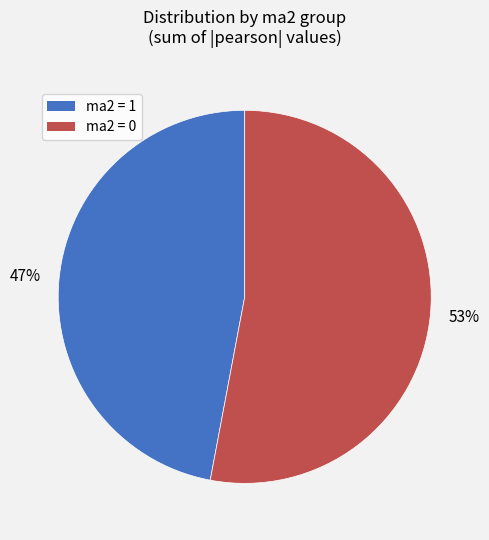

To the nearest percent, what is the difference between the largest and smallest slice percentages?

6%